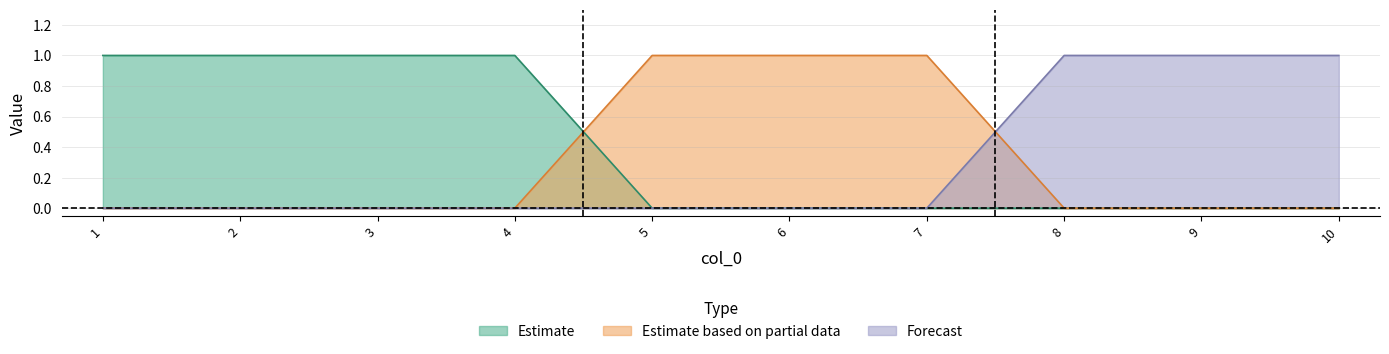

Reading right to left, transcribe all the data shown in this chart.

0: 0	0	0	0	0	0	1	1	1	1
1: 0	0	0	1	1	1	0	0	0	0
2: 1	1	1	0	0	0	0	0	0	0